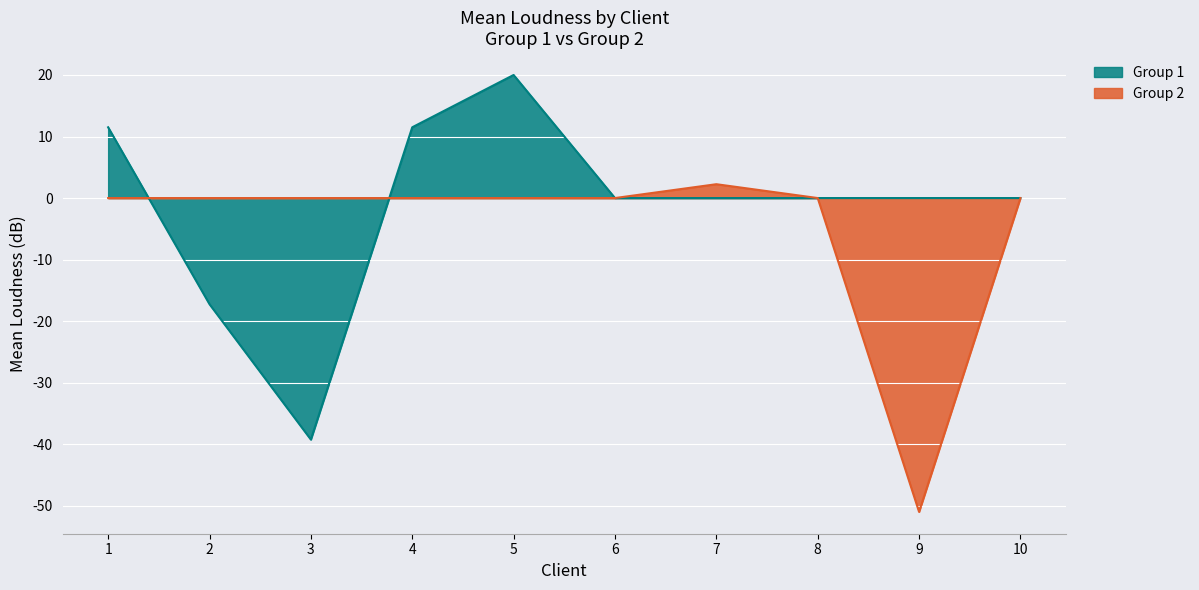

Reading right to left, extract all data points from this chart.

10=0.0	9=-51.0	8=0.0	7=2.2	6=0.0	5=0.0	4=0.0	3=0.0	2=0.0	1=0.0